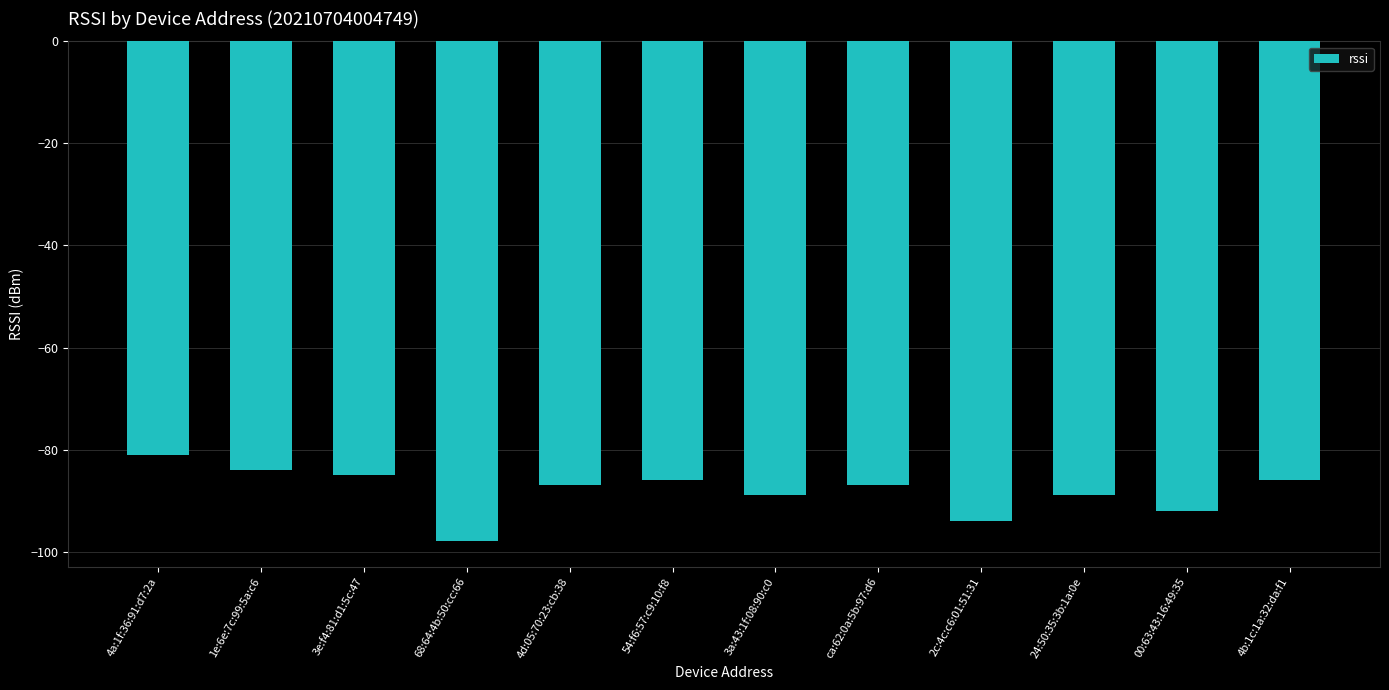

What value does the data have at 68:64:4b:50:cc:66, to the nearest 10?

-100